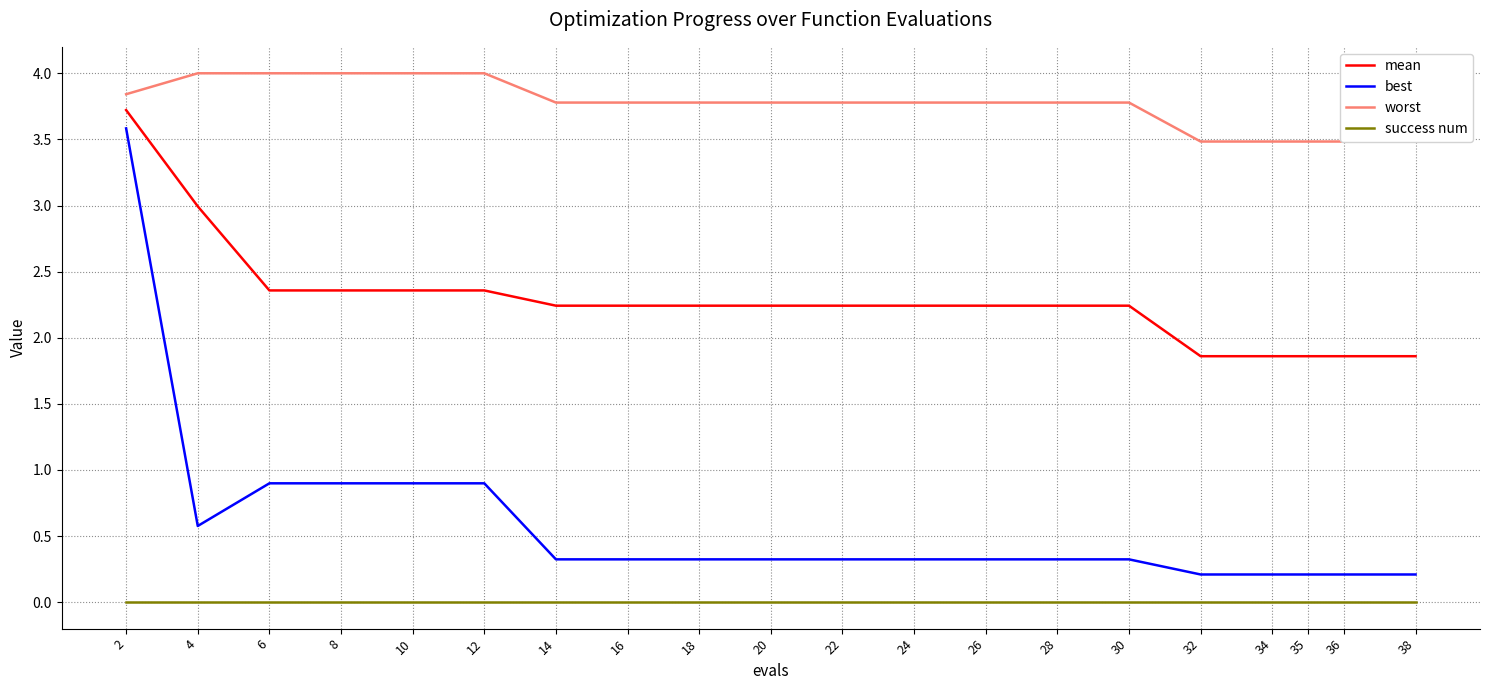

Rank the series at 2 from lowest to highest value.

success num, best, mean, worst